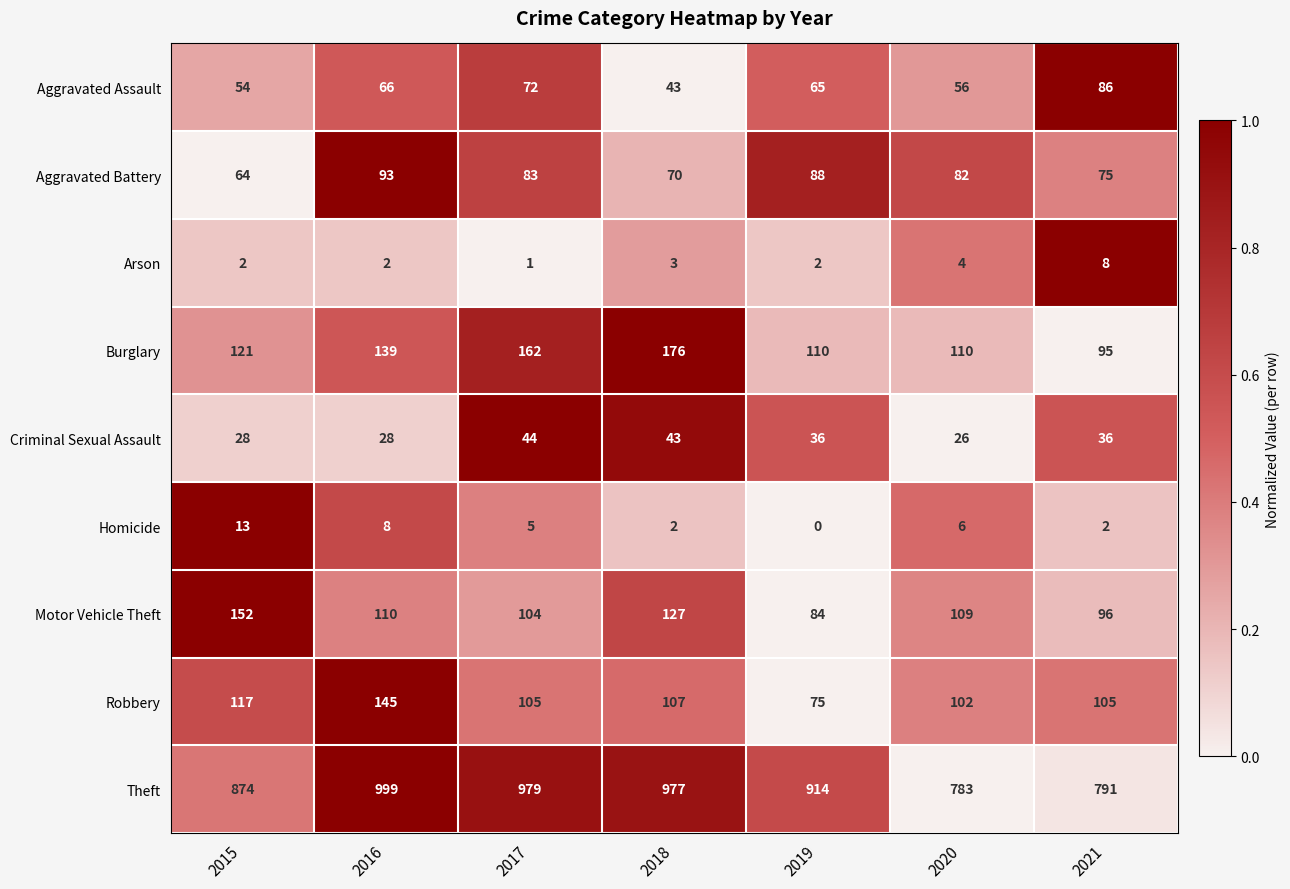

What is the sum of the Motor Vehicle Theft values at 2020 and 2019?

193